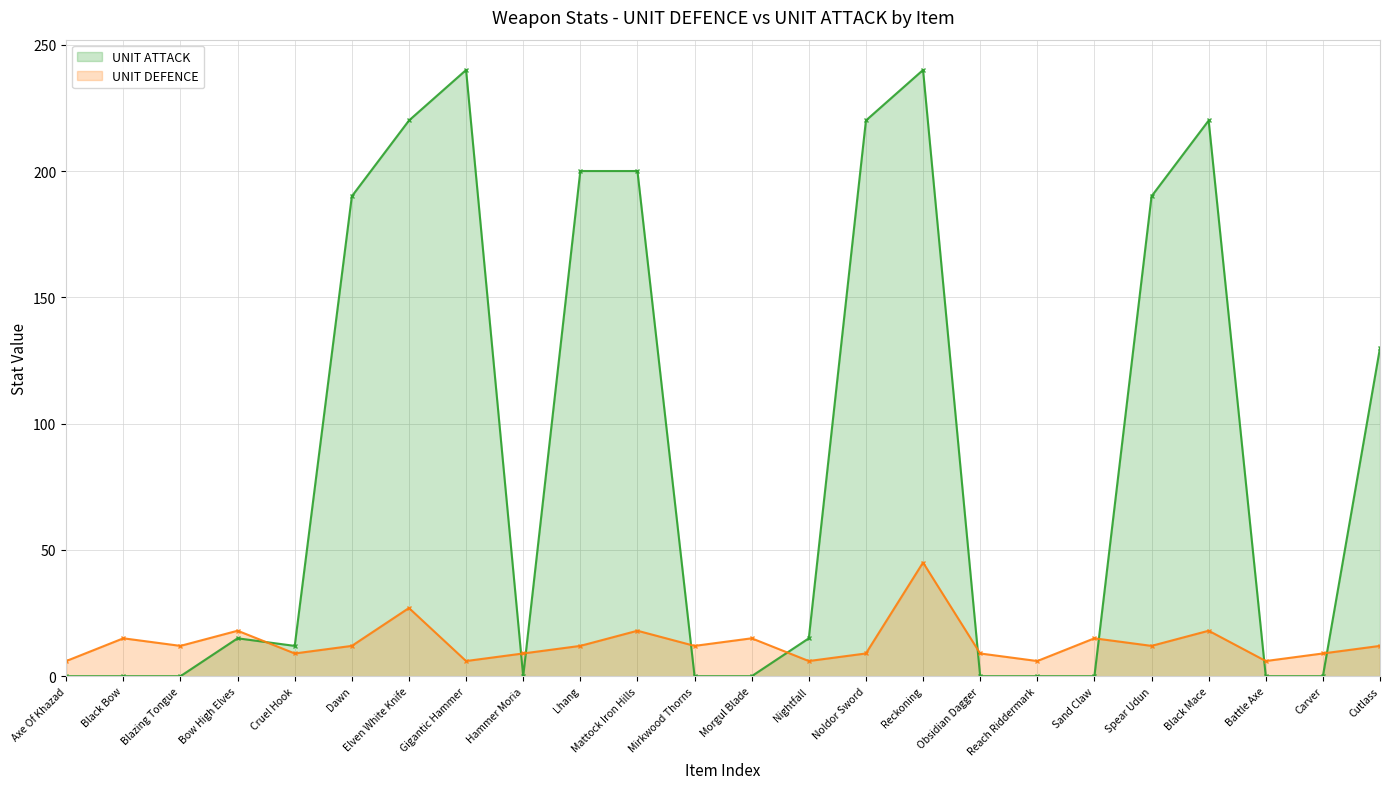

True or false: UNIT ATTACK has a value of 5 at Cruel Hook.

False